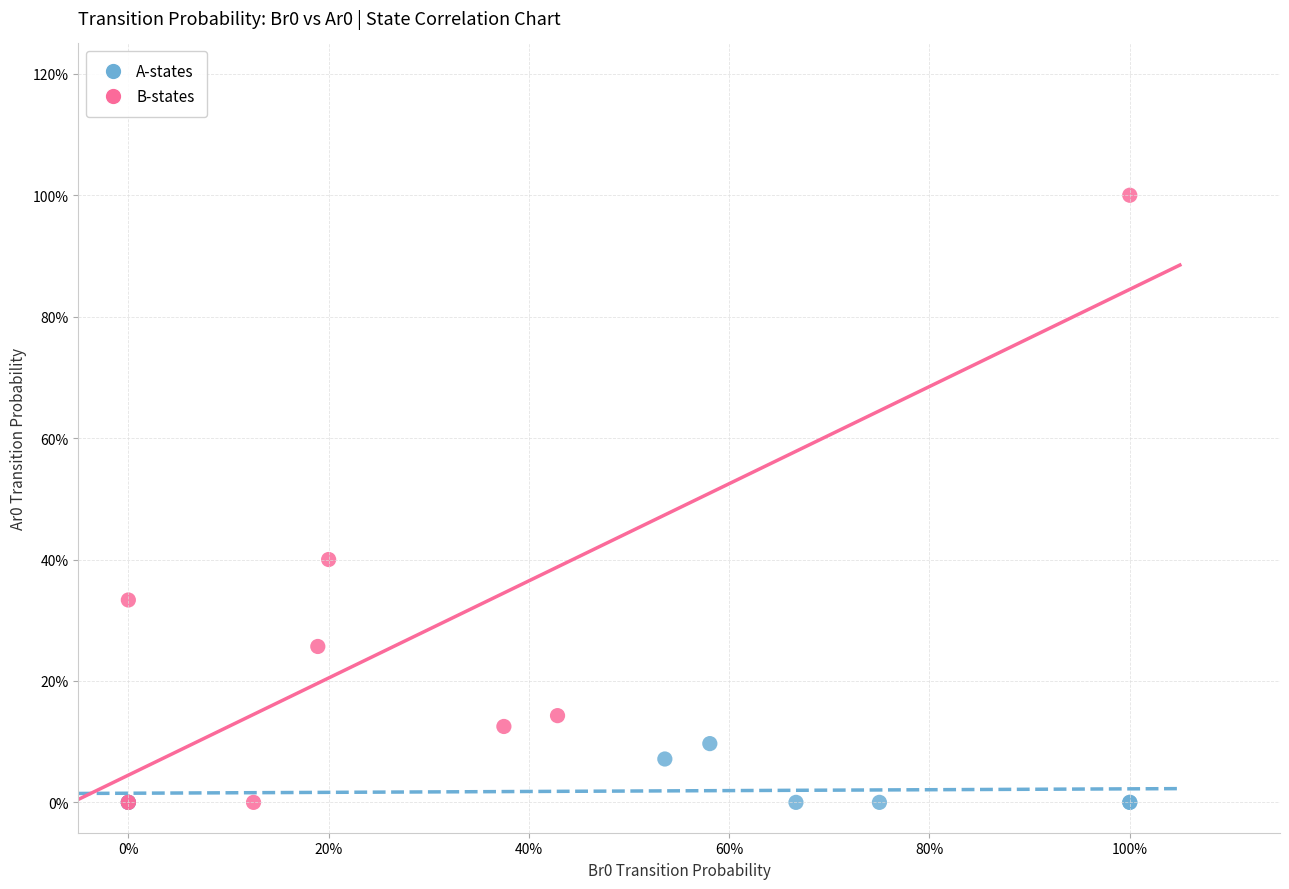

Which series has the largest Y range (max minus min)?

B-states